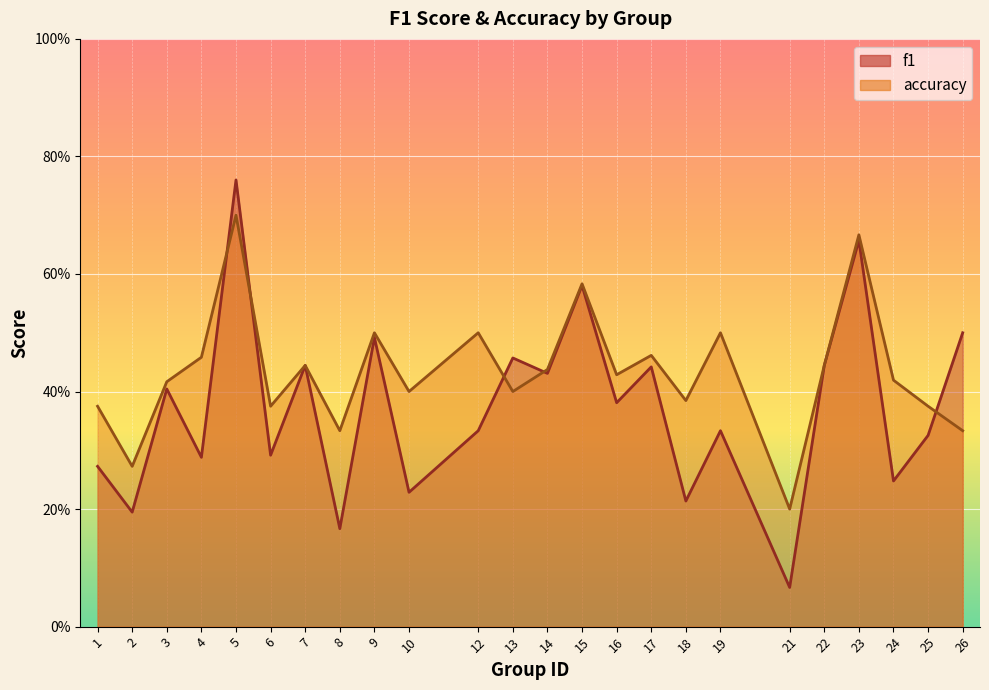

True or false: f1 has a value of 1.1 at 5.

False